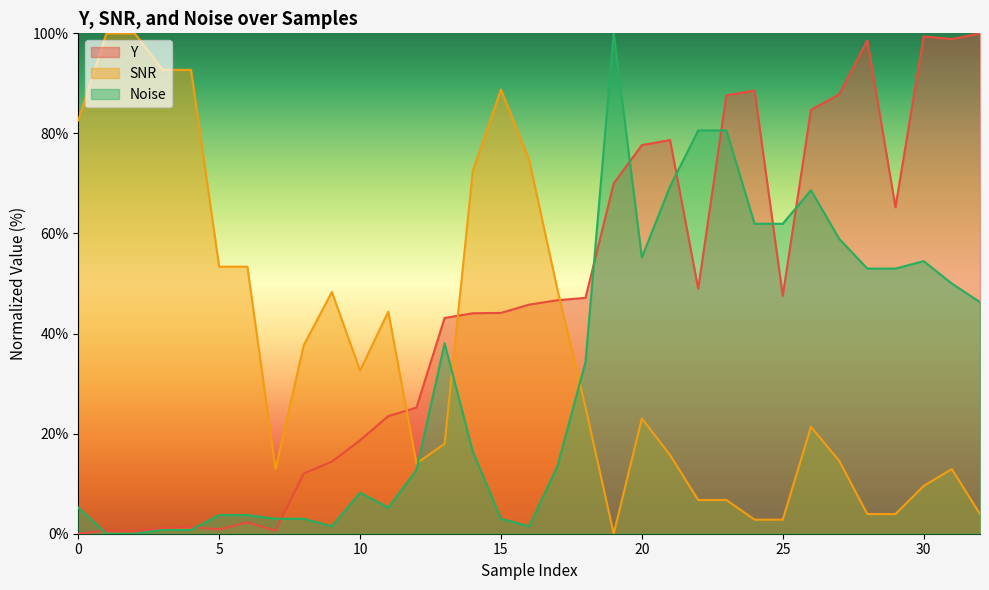

Is the value of Y at 25 greater than the value of Noise at 10?

Yes